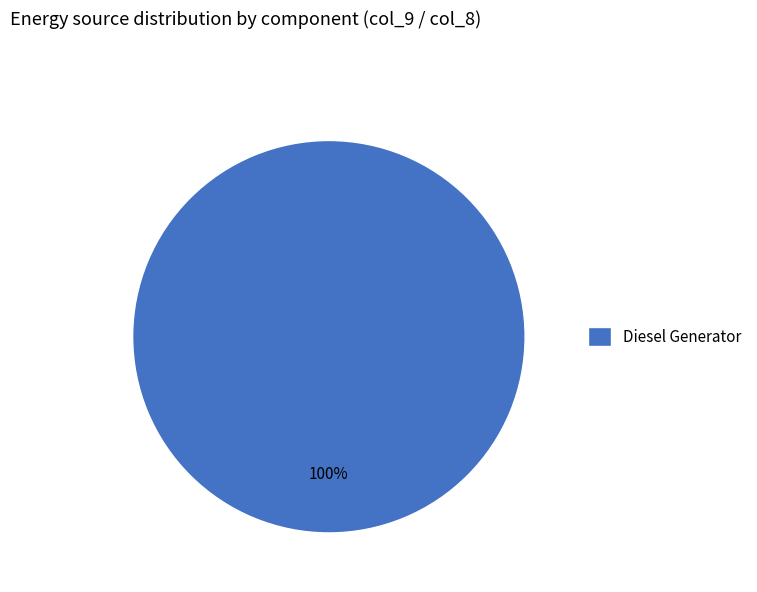

To the nearest percent, what portion does Diesel Generator represent?

100%